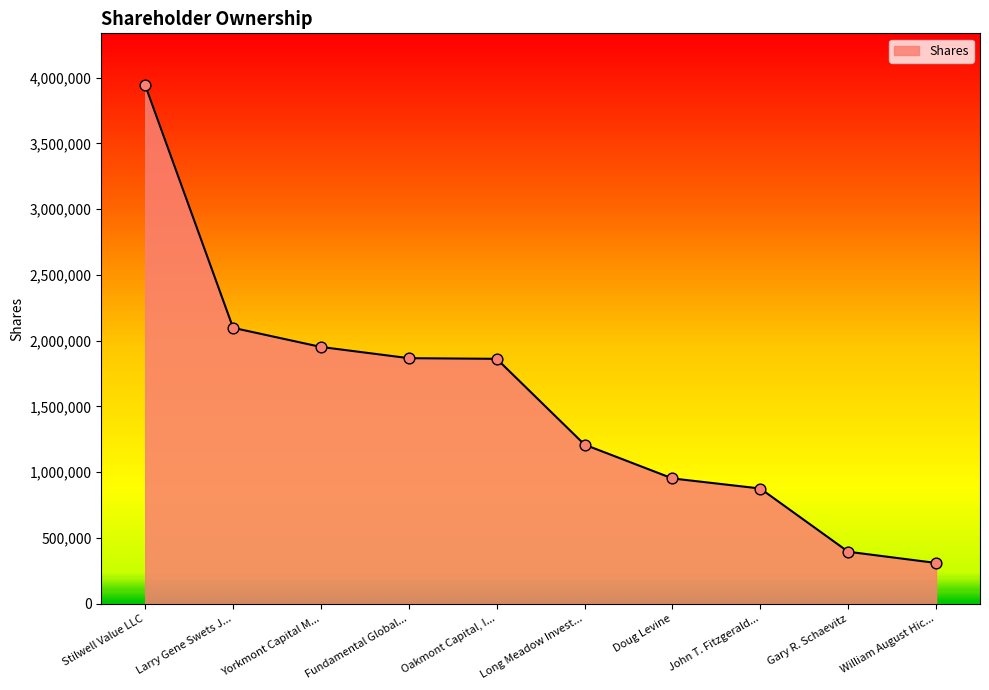

What is the ratio of the value at John T. Fitzgerald... to the value at Yorkmont Capital M...?

0.4